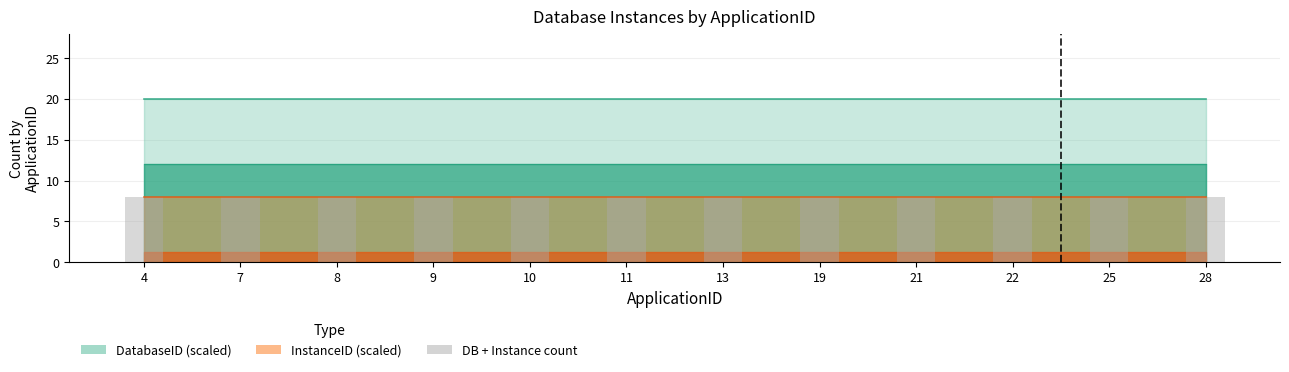

Which series has the largest total across all categories?

DatabaseID